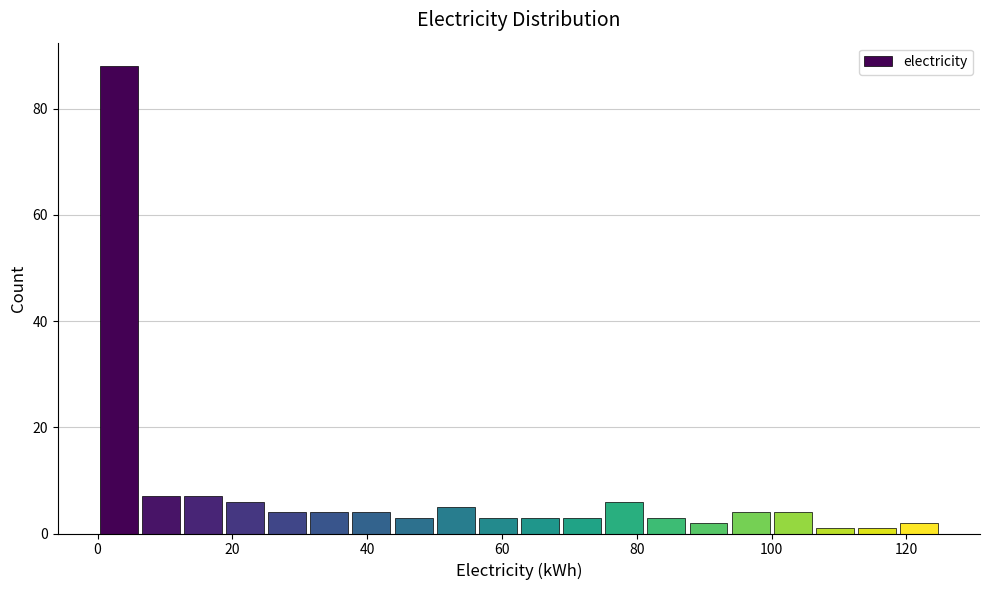

Read against the x-axis, roughly where is the centre of the tallest bar?

4